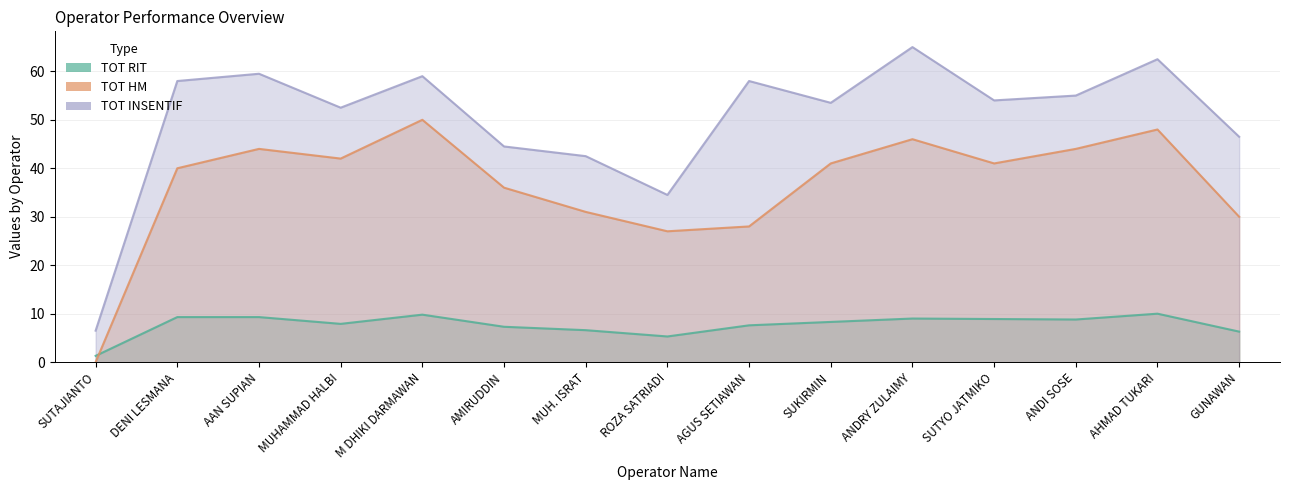

What is the spread (max minus min) of values at AAN SUPIAN?

50.2